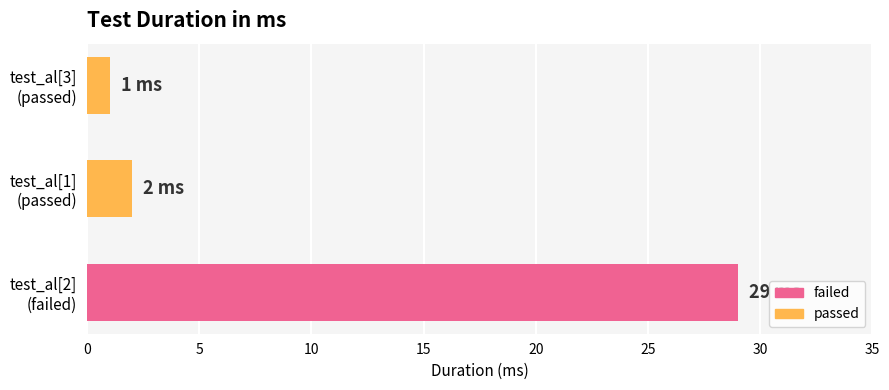

What is the difference between the maximum and minimum values?

28